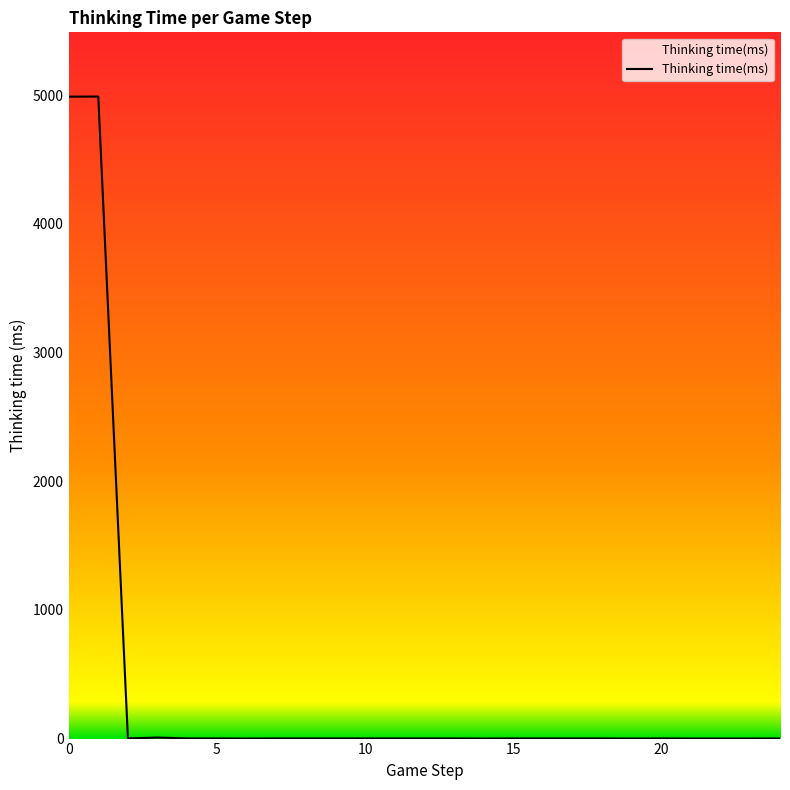

What is the greatest value displayed?

4990